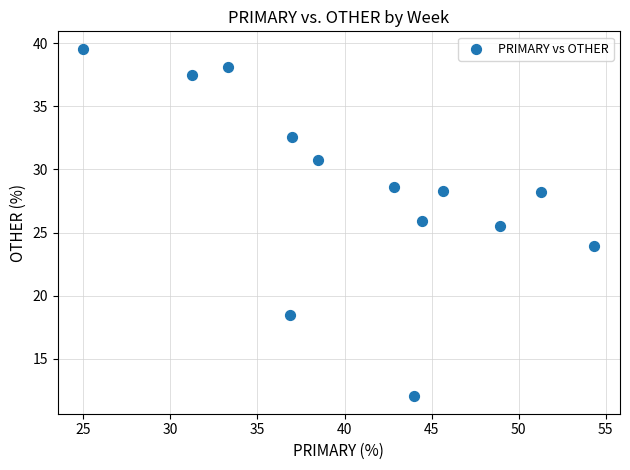

What is the range of Y values (max minus min)?

27.6